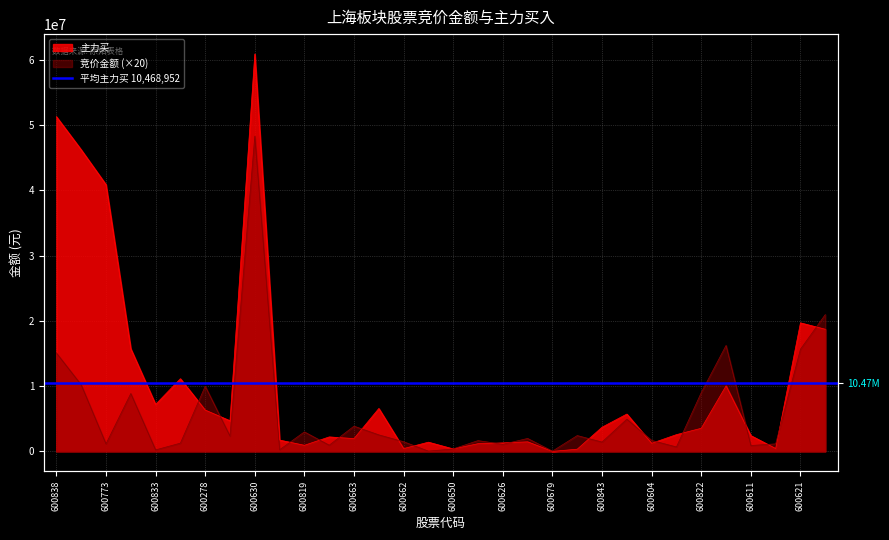

What is the greatest value displayed?

60922953